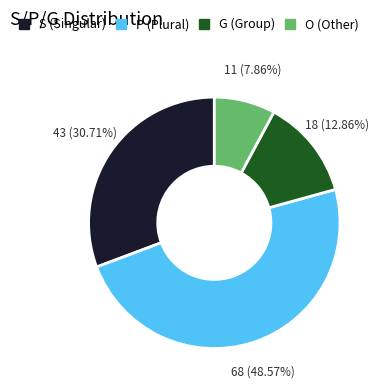

Count the number of slices in the pie.

4